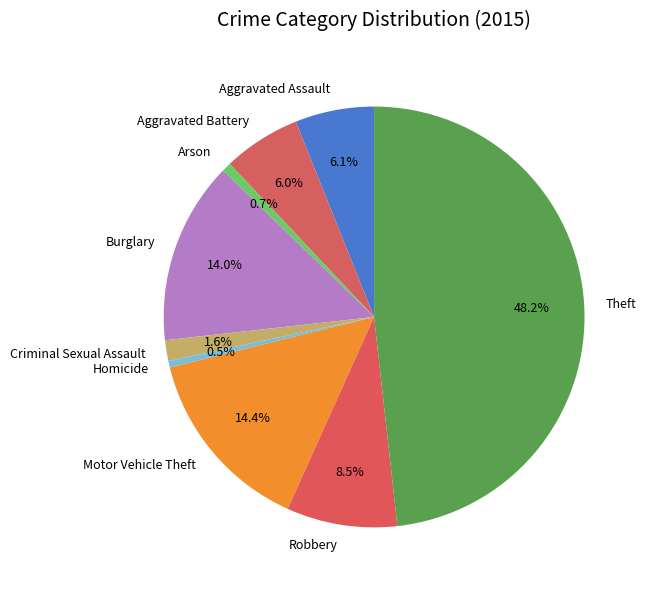

Does Homicide account for over 50% of the chart?

No